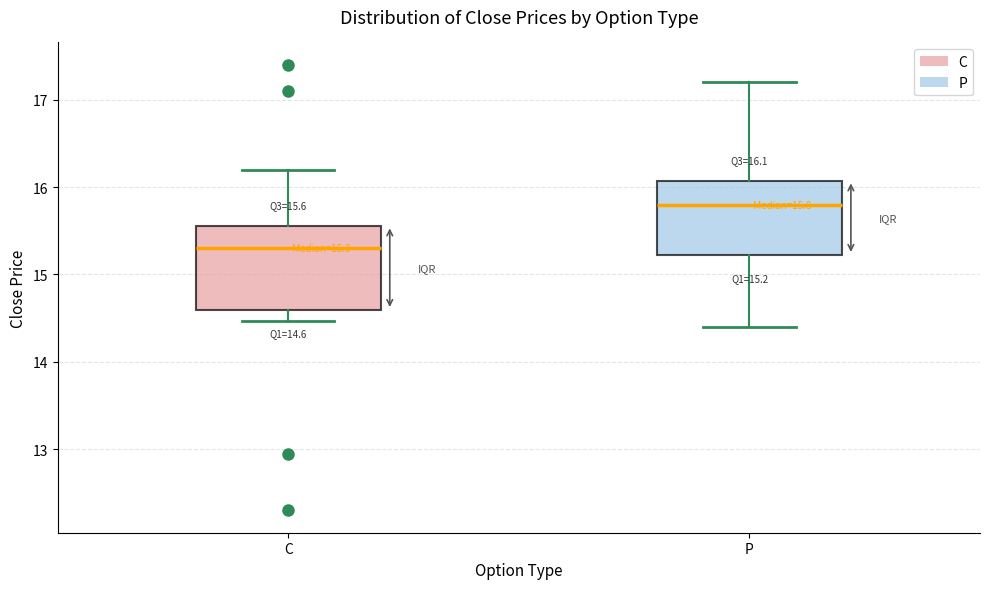

Comparing the boxes themselves (not the whiskers), which one is the tallest?

C